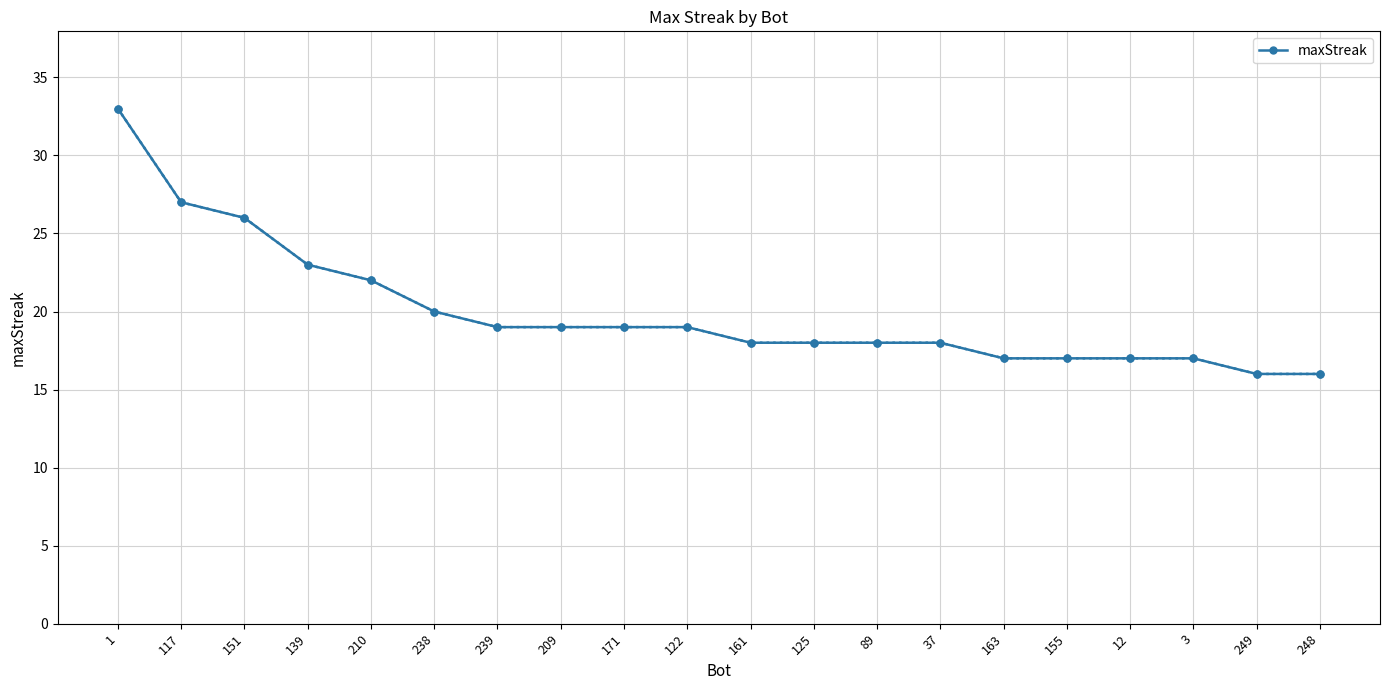

What is the label of the 4th point from the right?

12